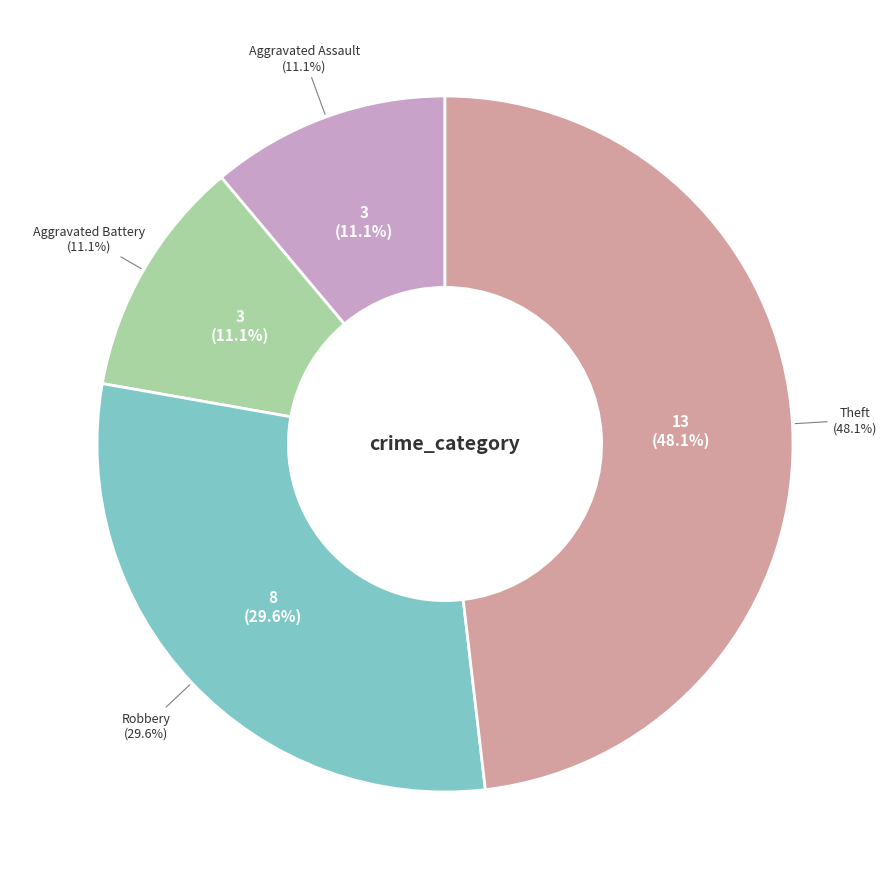

Count the number of slices in the pie.

4